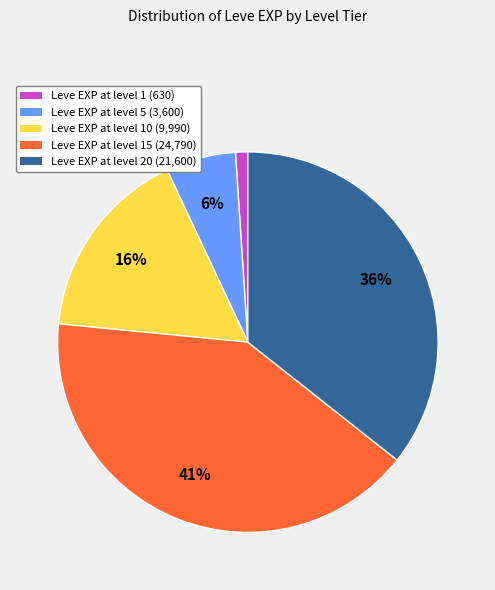

Does any single category account for the majority?

No